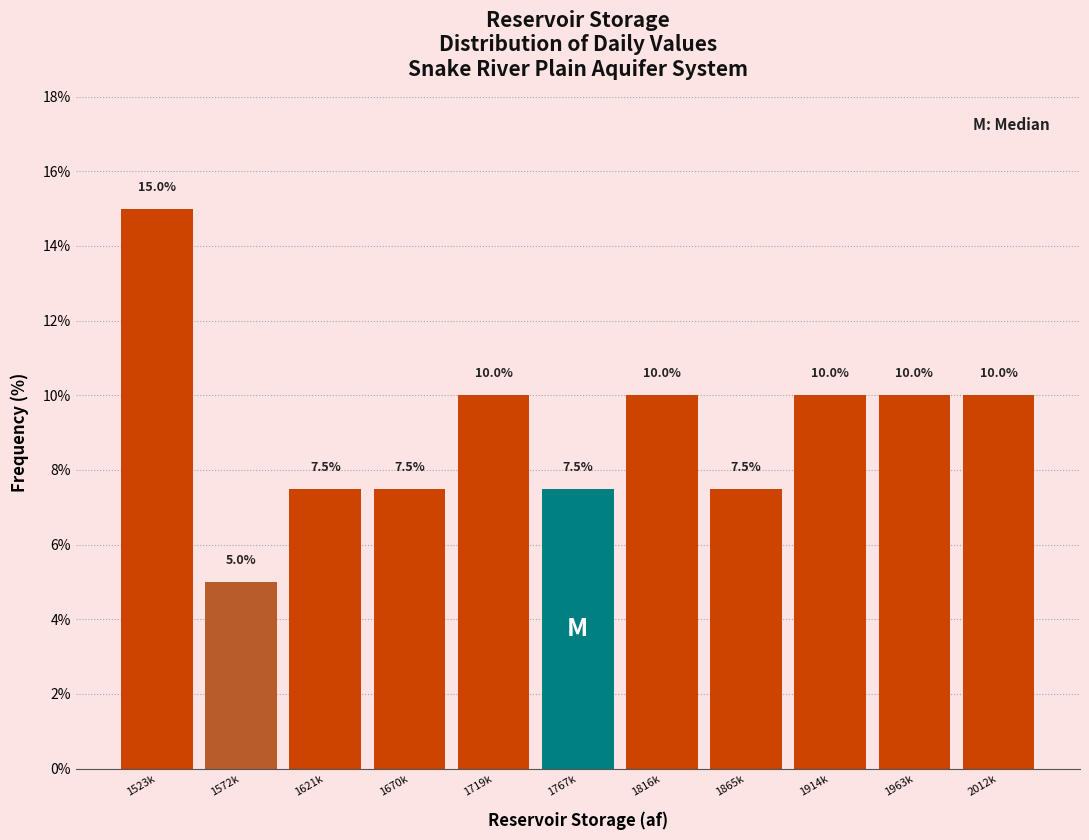

Reading left to right, what are all the values shown in this chart?

15.0	5.0	7.5	7.5	10.0	7.5	10.0	7.5	10.0	10.0	10.0